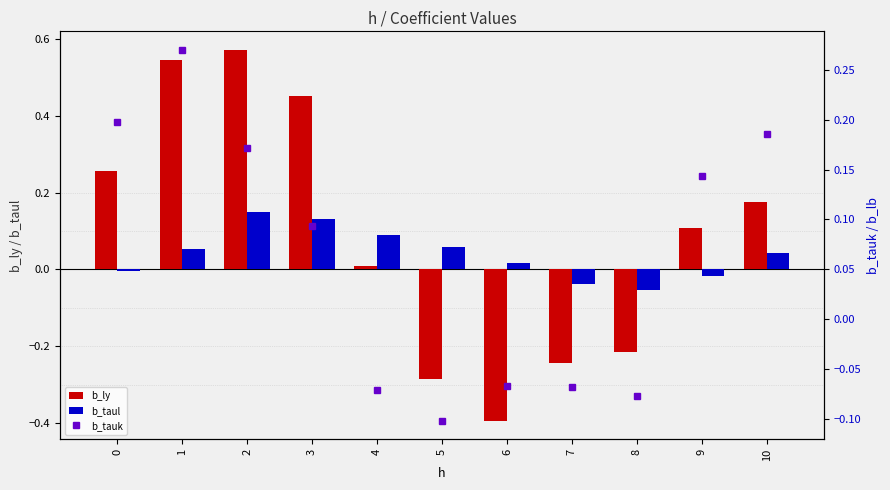

How many data points does each series have?

11